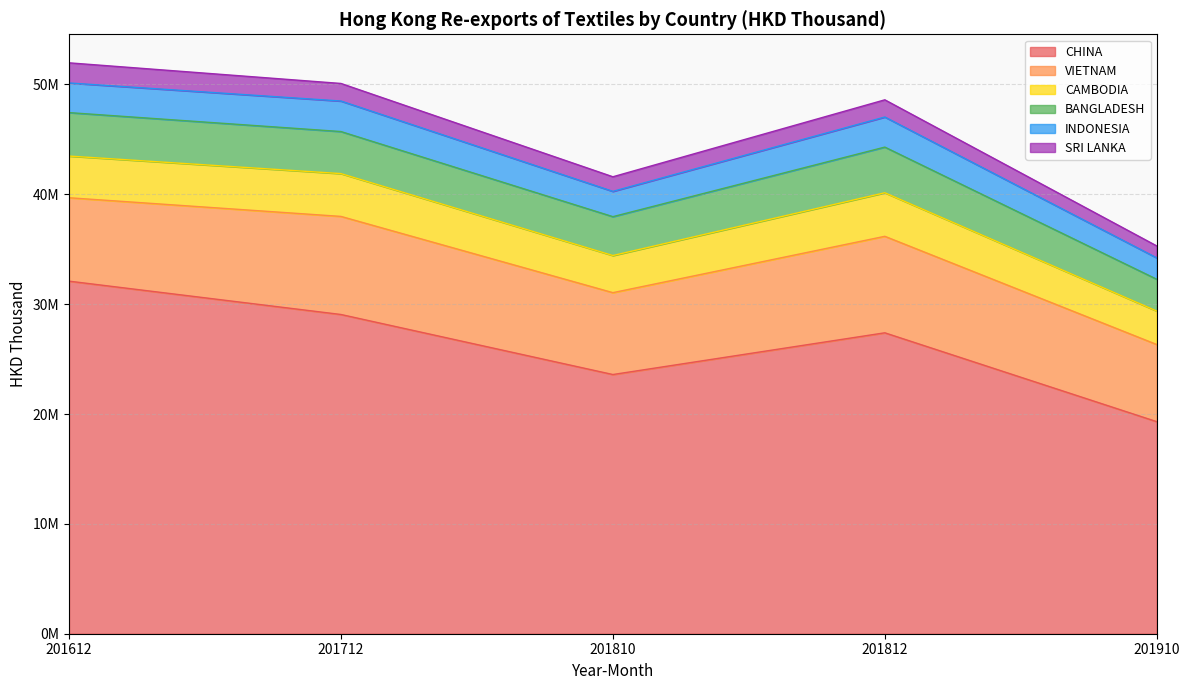

Which series has the largest range (max minus min)?

CHINA